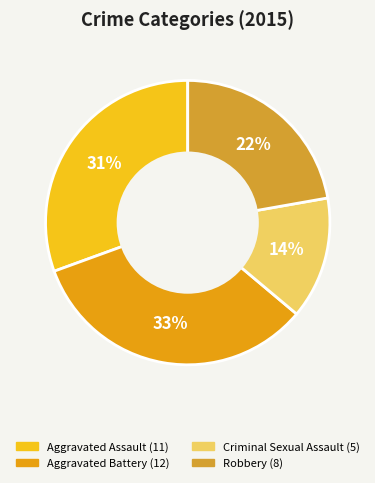

Count the number of slices in the pie.

4